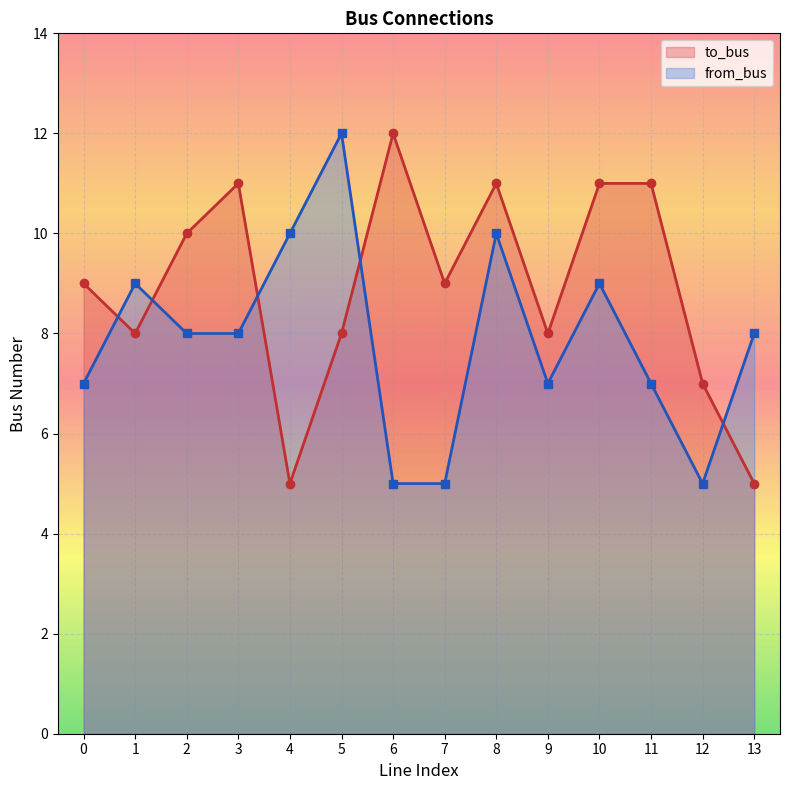

At which category does to_bus reach its first local peak?

3